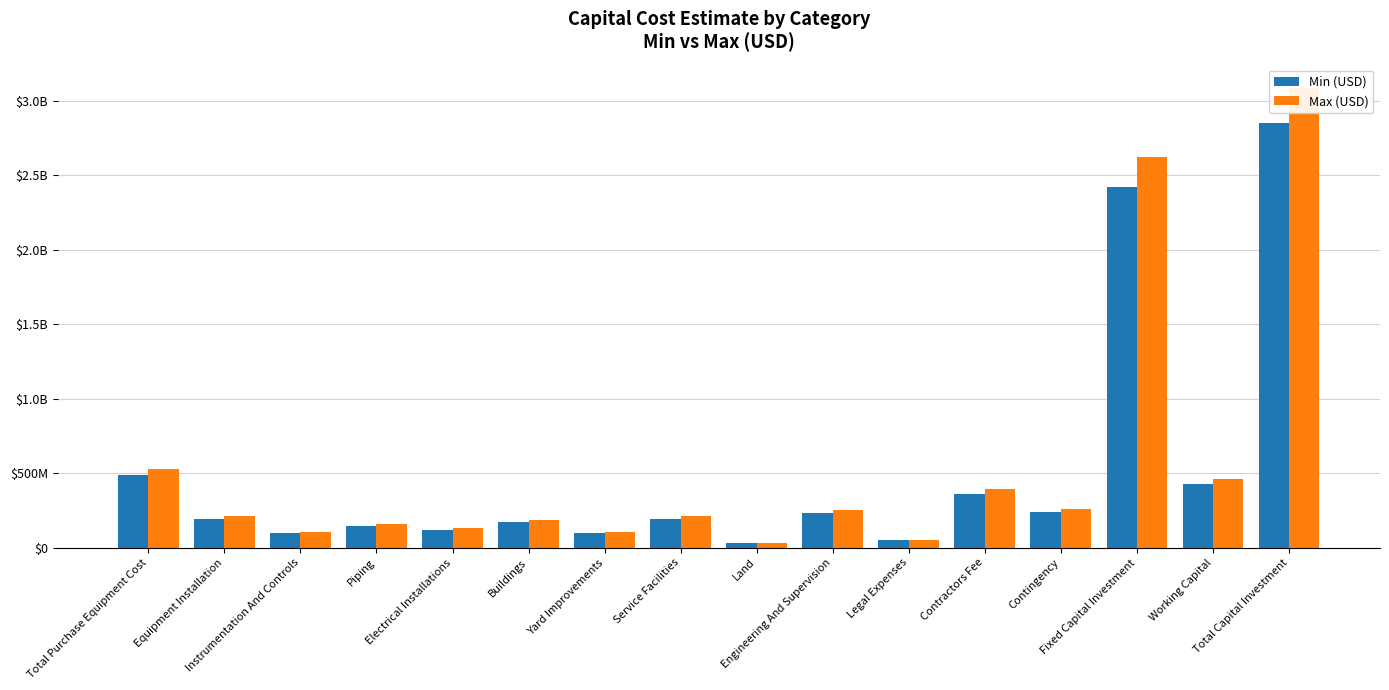

What is the difference between the Min (USD) values at Yard Improvements and Contingency?

144793265.9